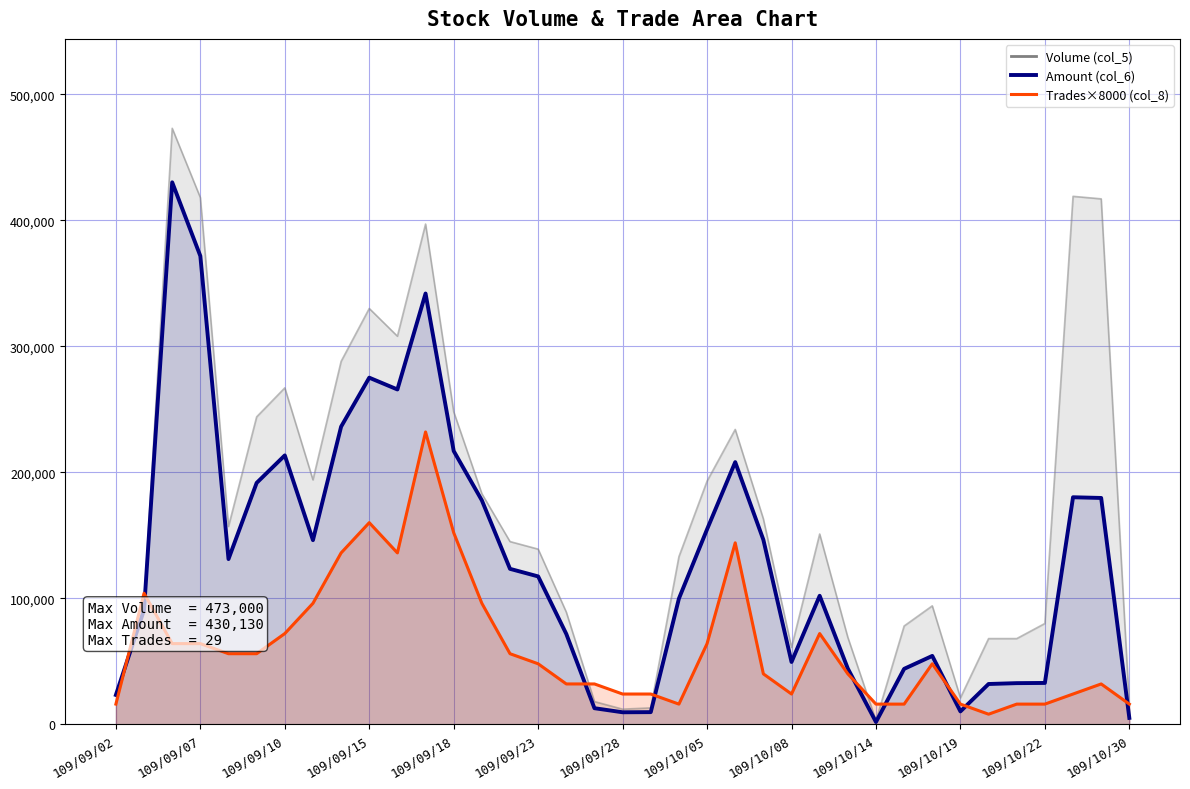

Which category has the lowest value in the Amount (col_6) series?

109/10/14